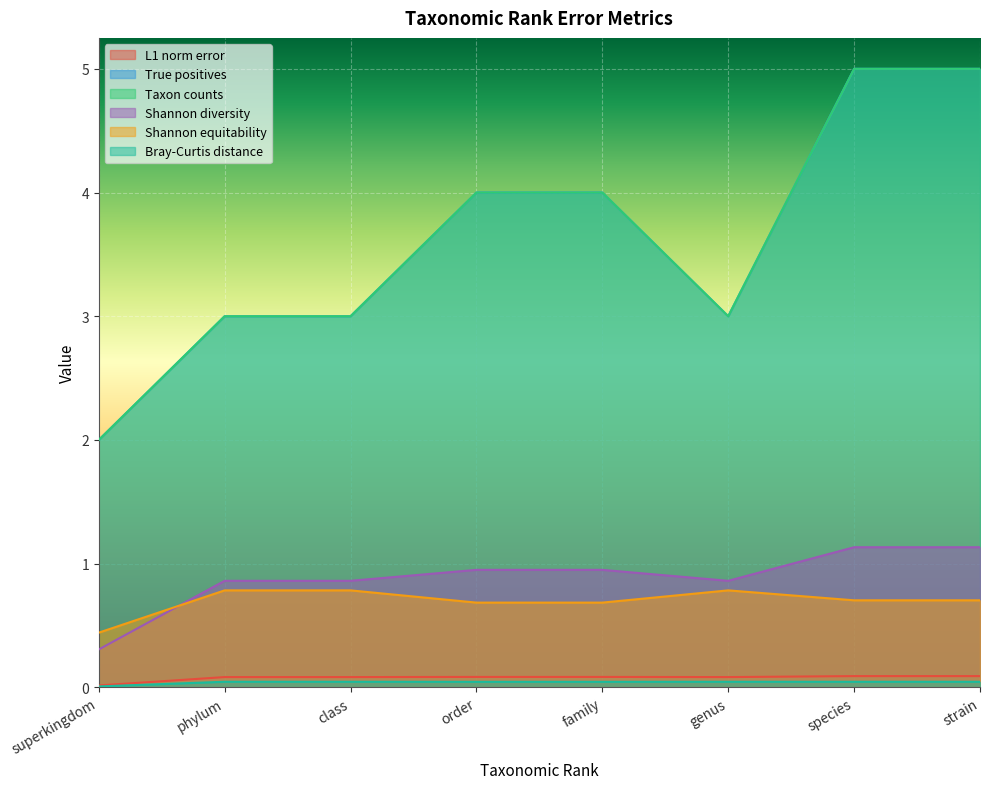

What is the difference between the Taxon counts values at superkingdom and family?

2.0